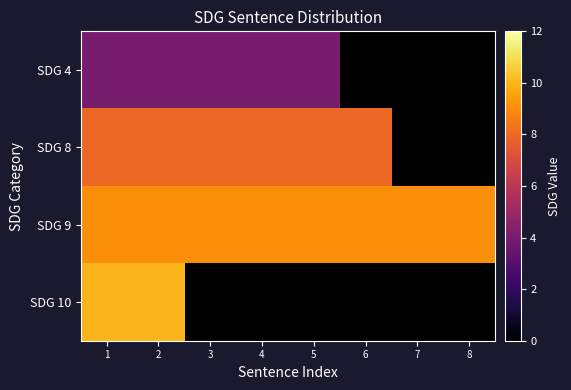

At which category is the sum across all series the highest?

1